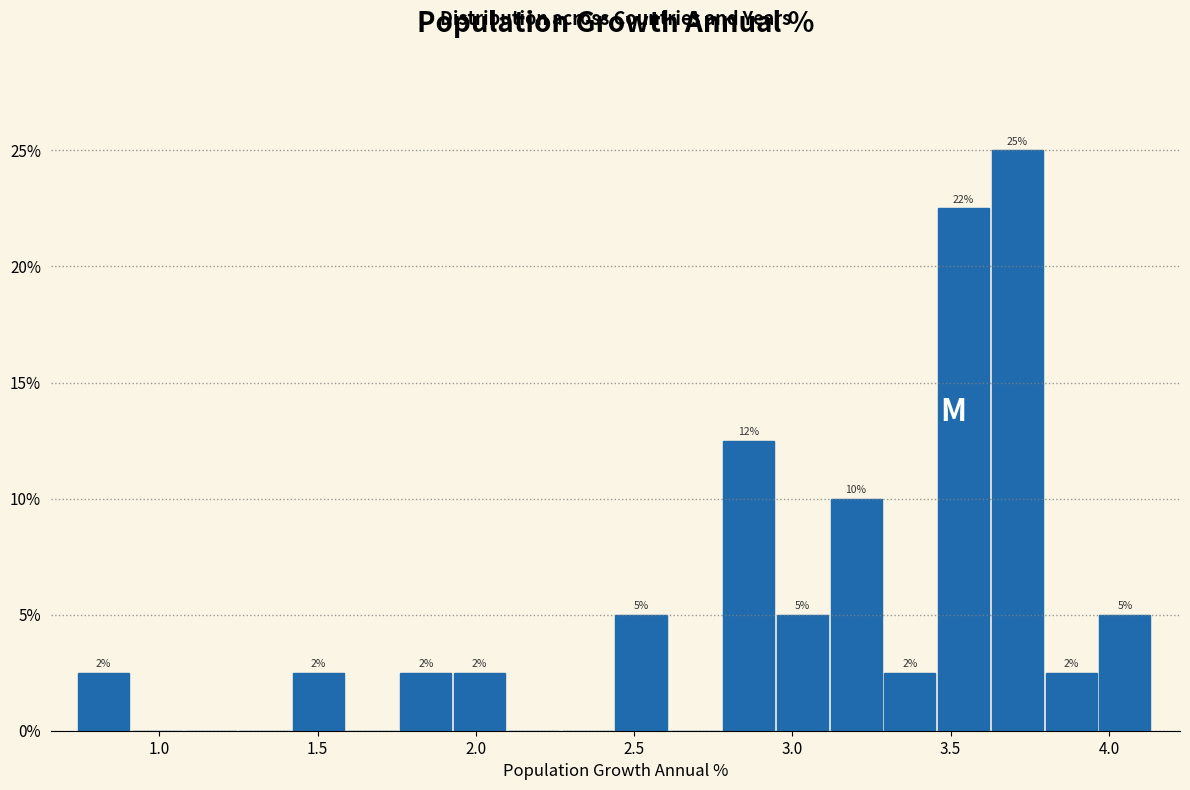

Around what value on the x-axis is the tallest bar? Give the approximate position of its centre, as read against the axis.

3.70